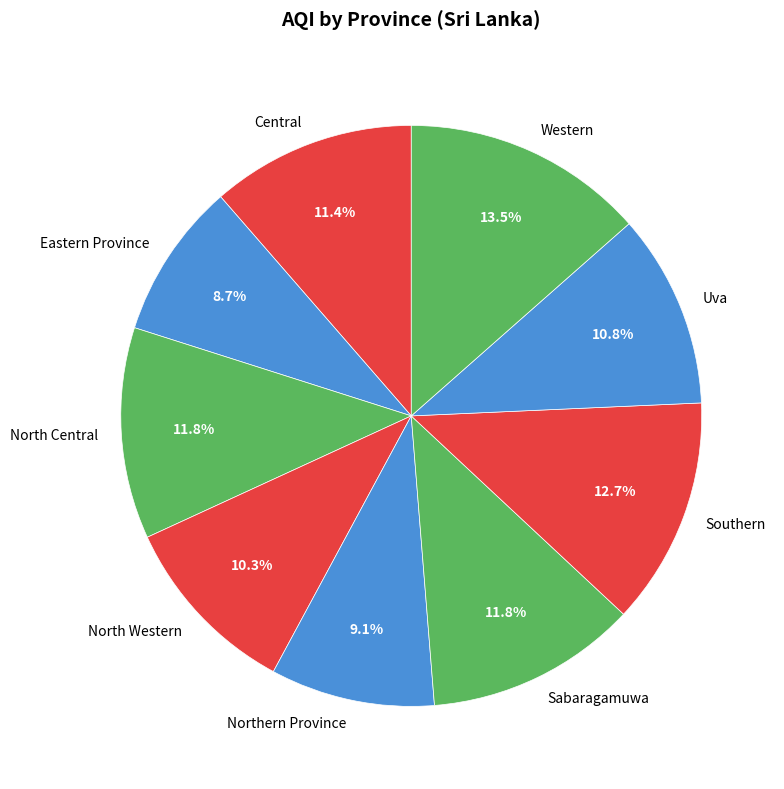

How many segments does this pie chart have?

9